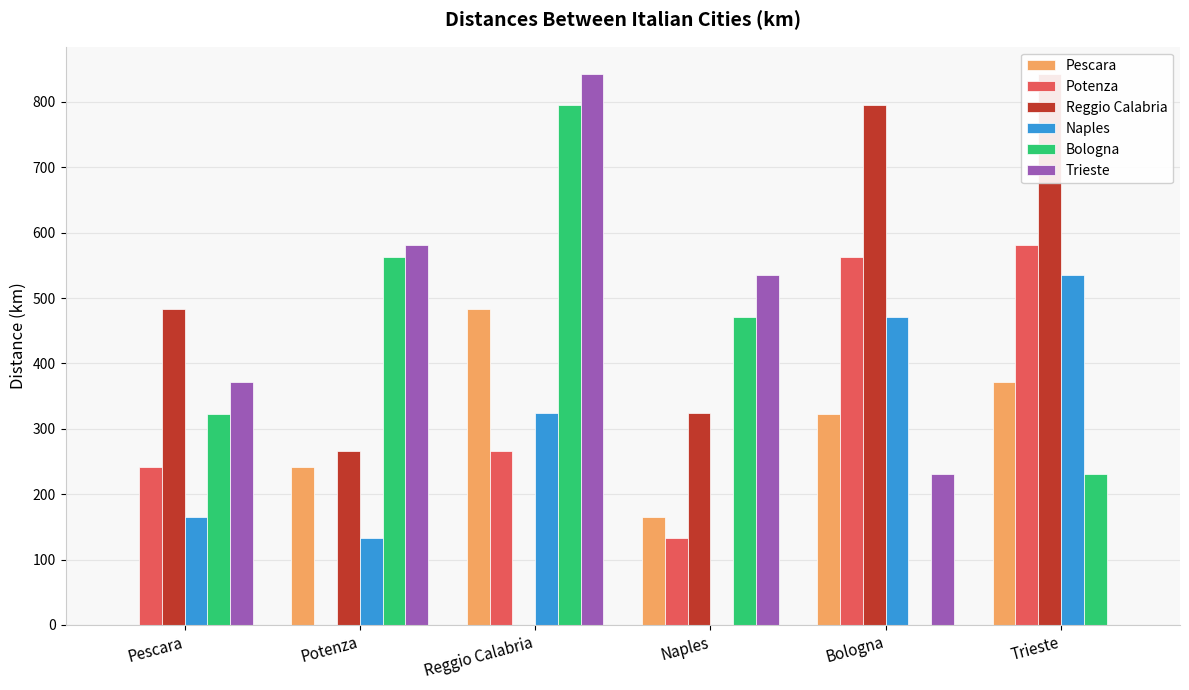

List the series in order of their peak value, lowest first.

Pescara, Naples, Potenza, Bologna, Reggio Calabria, Trieste